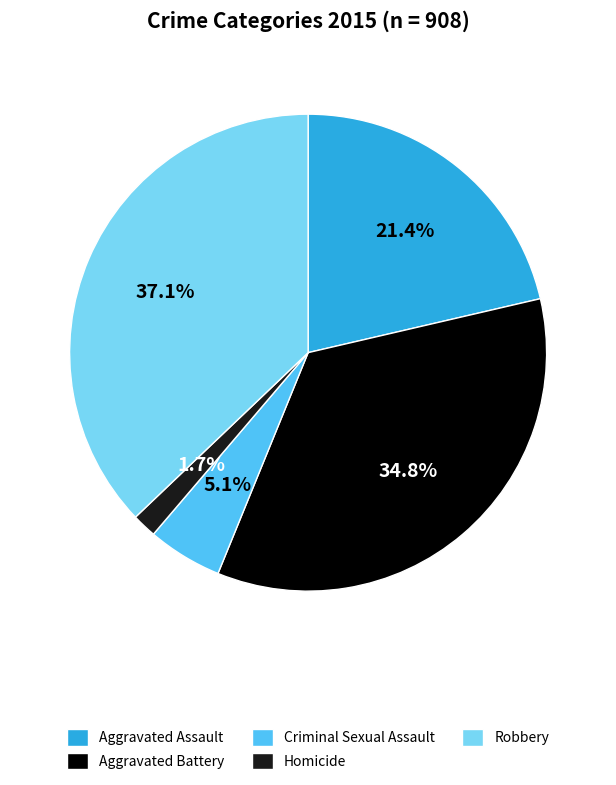

What is the ratio of the value at Aggravated Assault to the value at Aggravated Battery?

0.6